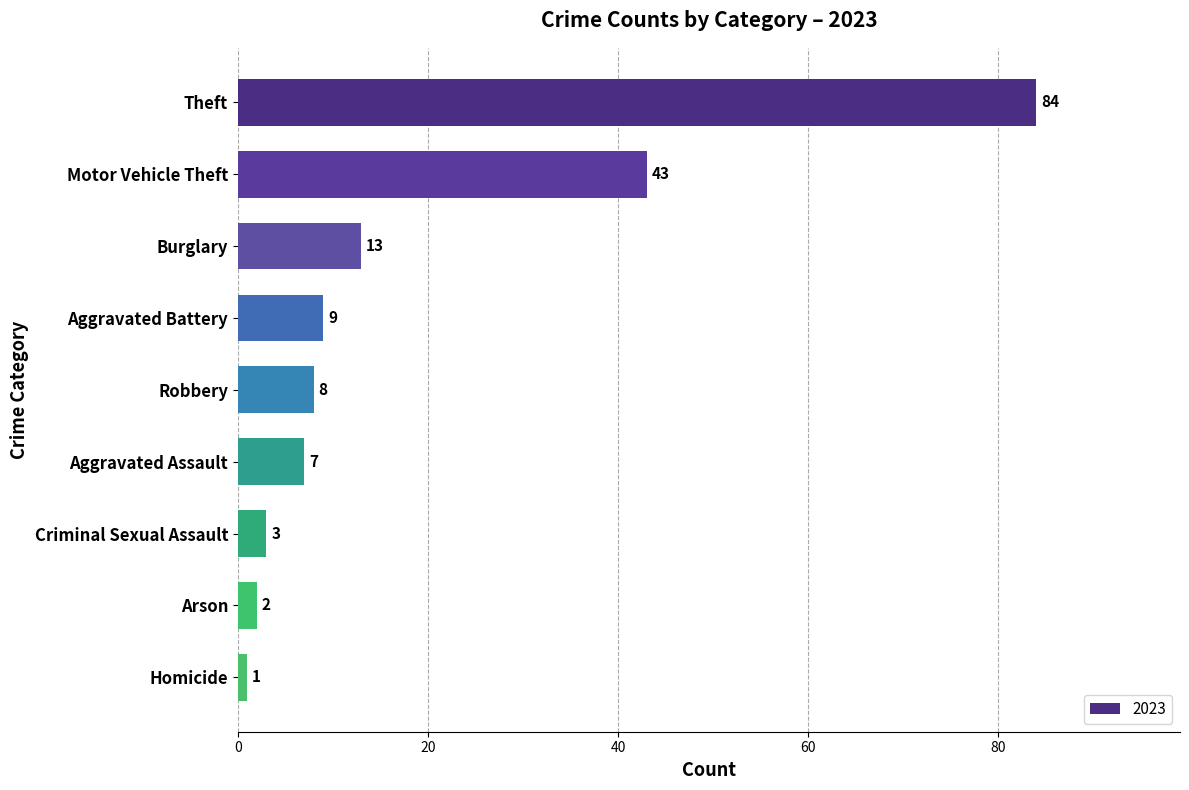

What is the greatest value displayed?

84